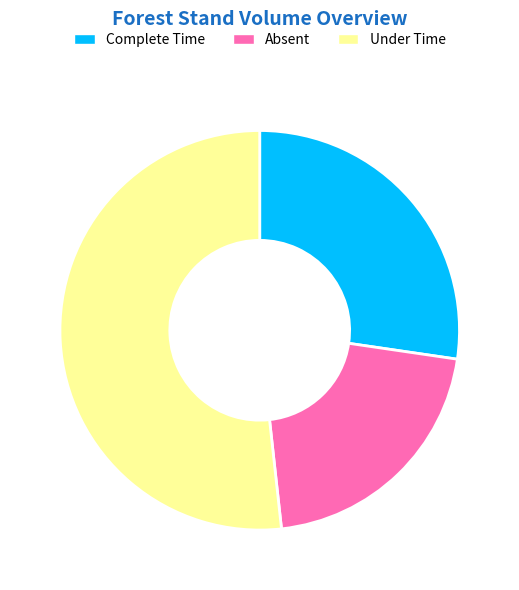

Rank the categories by value from lowest to highest.

Absent, Complete Time, Under Time